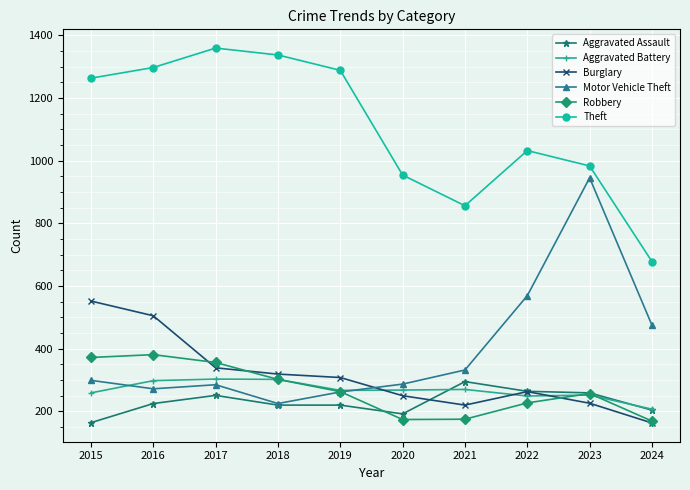

What is the total value across all series at 2015?

2909